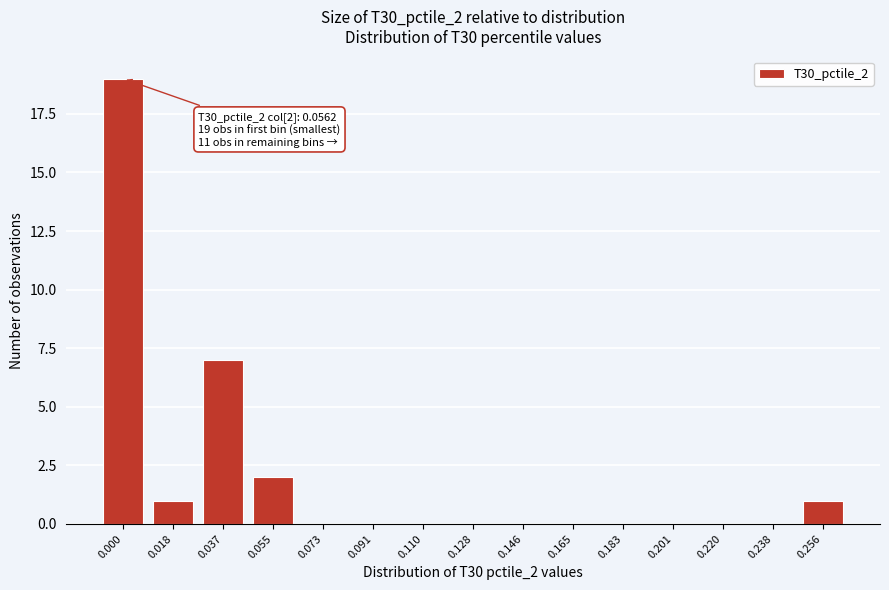

Reading left to right, transcribe all the data shown in this chart.

0.000=19	0.018=1	0.037=7	0.055=2	0.073=0	0.091=0	0.110=0	0.128=0	0.146=0	0.165=0	0.183=0	0.201=0	0.220=0	0.238=0	0.256=1